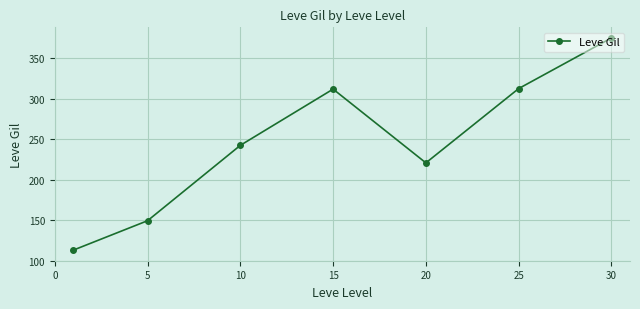

How many interior local peaks (higher than both neighbors) does the data have?

1